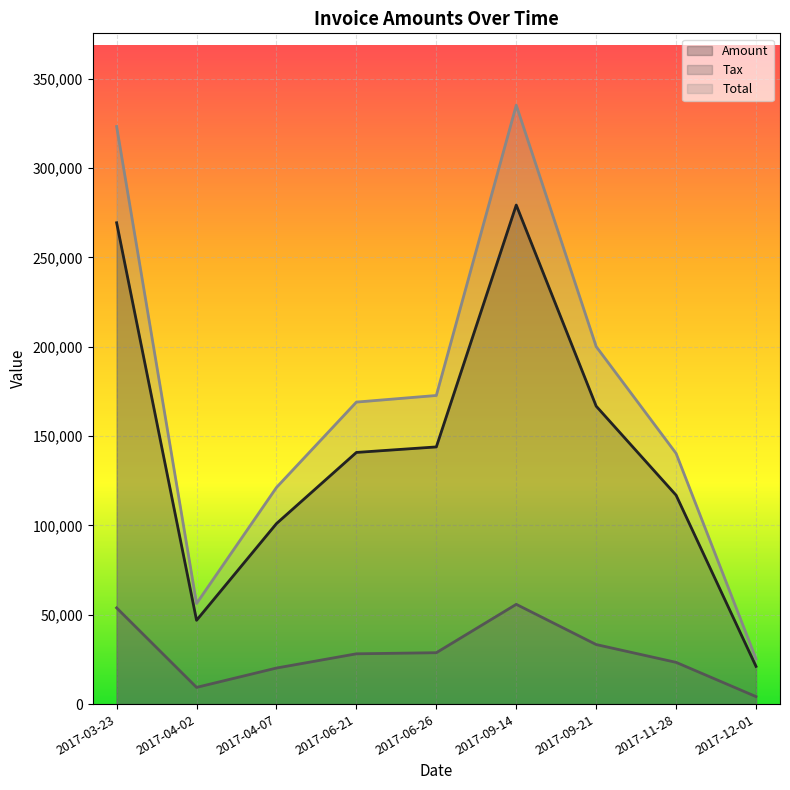

What value does the Amount series have at 2017-09-21?

166762.0